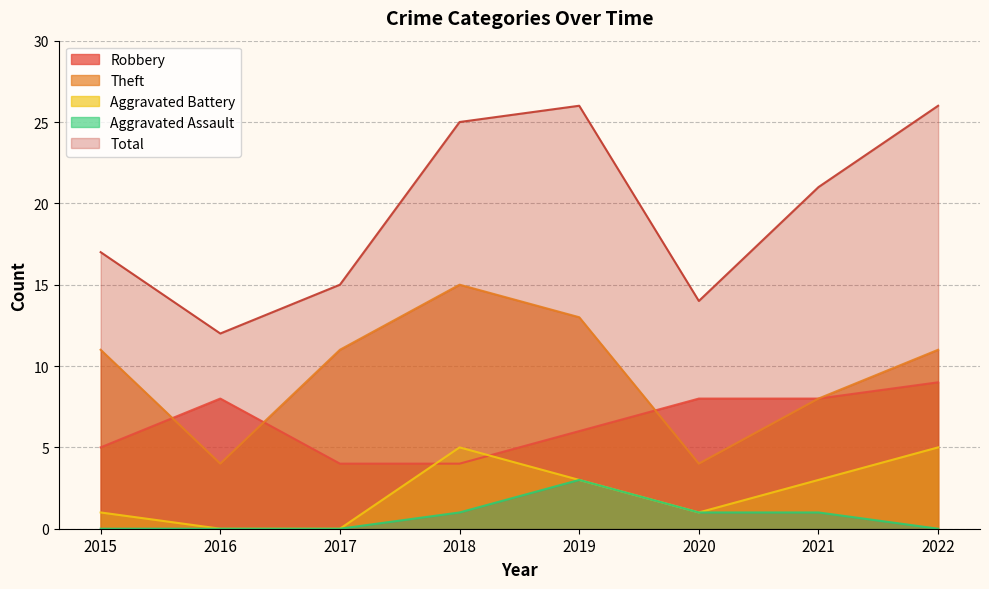

The value of Aggravated Battery at 2018 is 5. True or false?

True